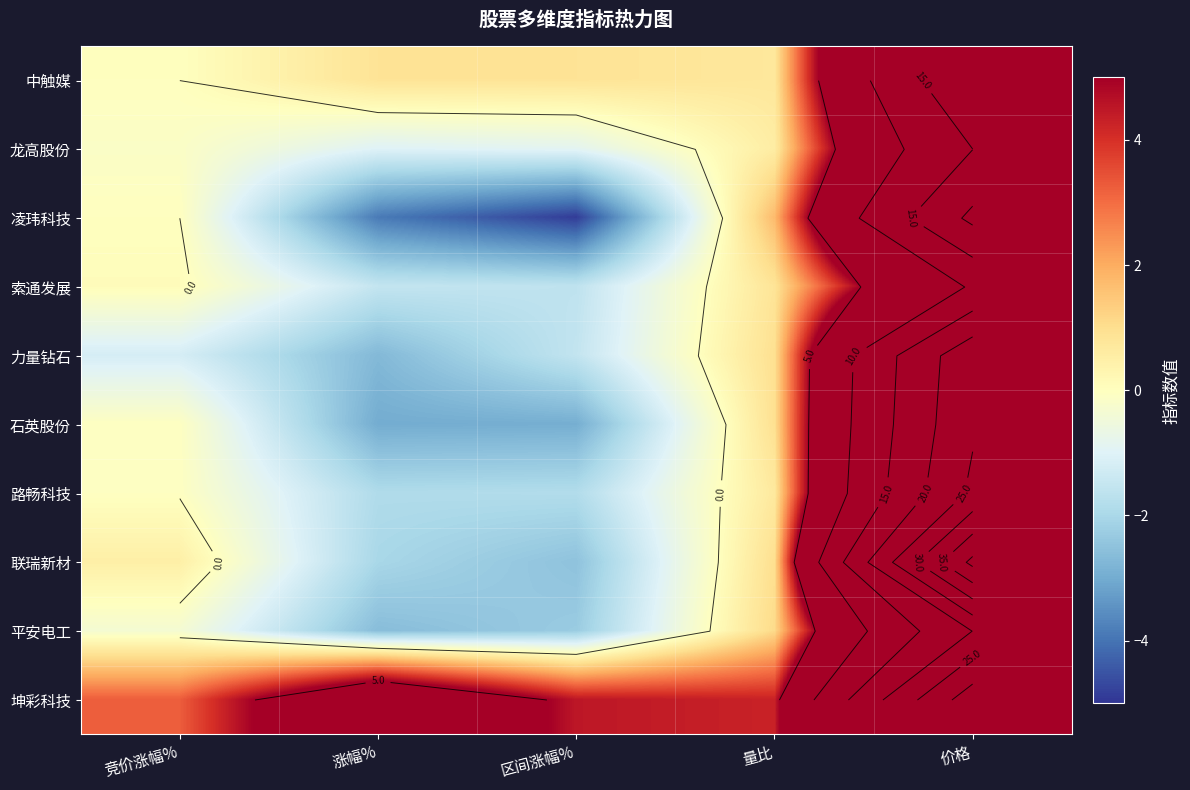

What is the lowest value of the 龙高股份 series?

-1.0